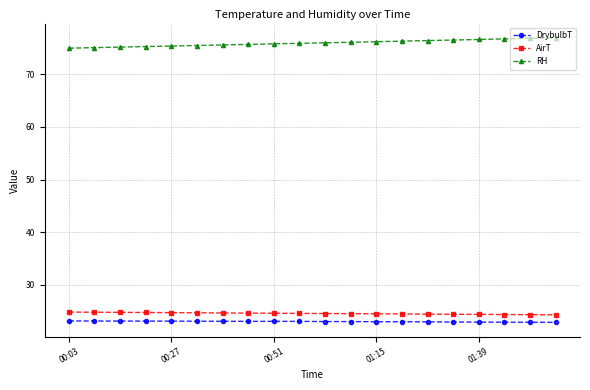

What is the minimum value shown in the chart?

22.9